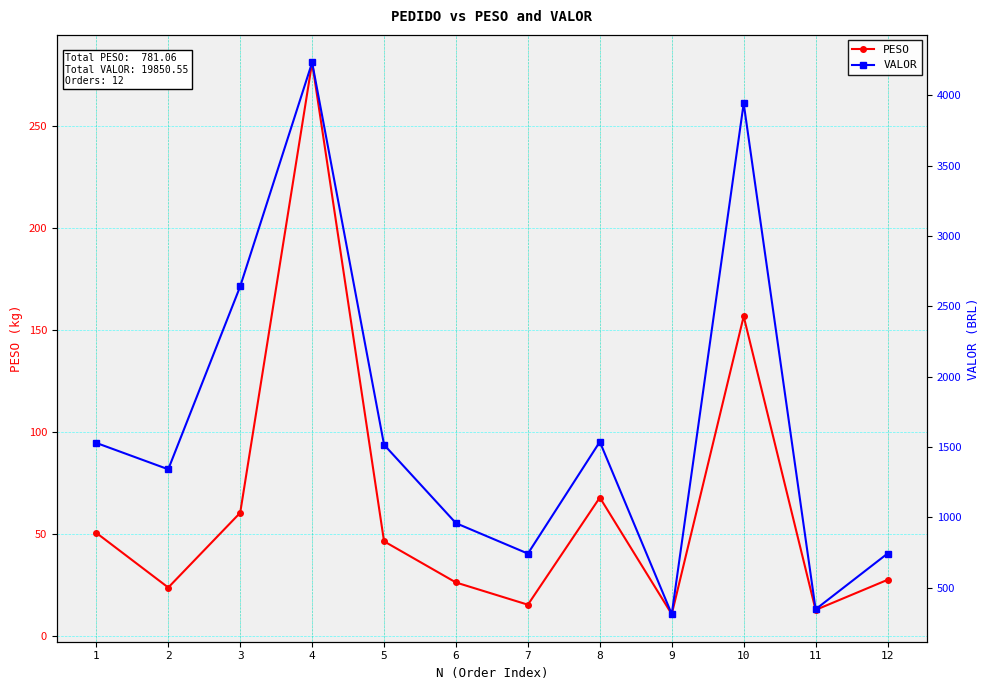

At how many categories does at least one series exceed 530?

10